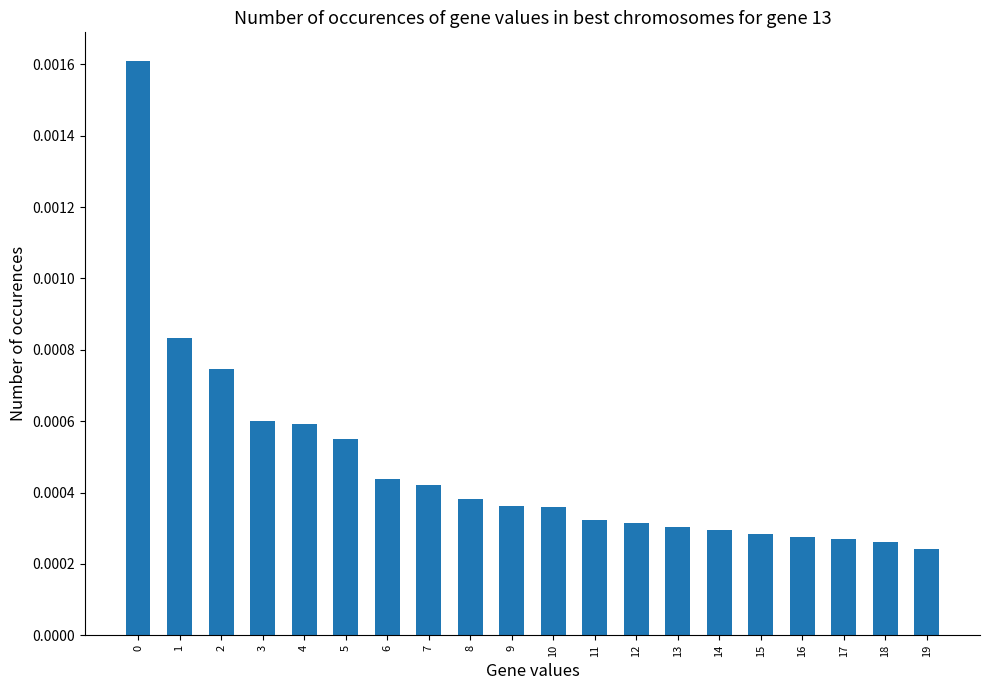

How many values are between 0 and 1?

20